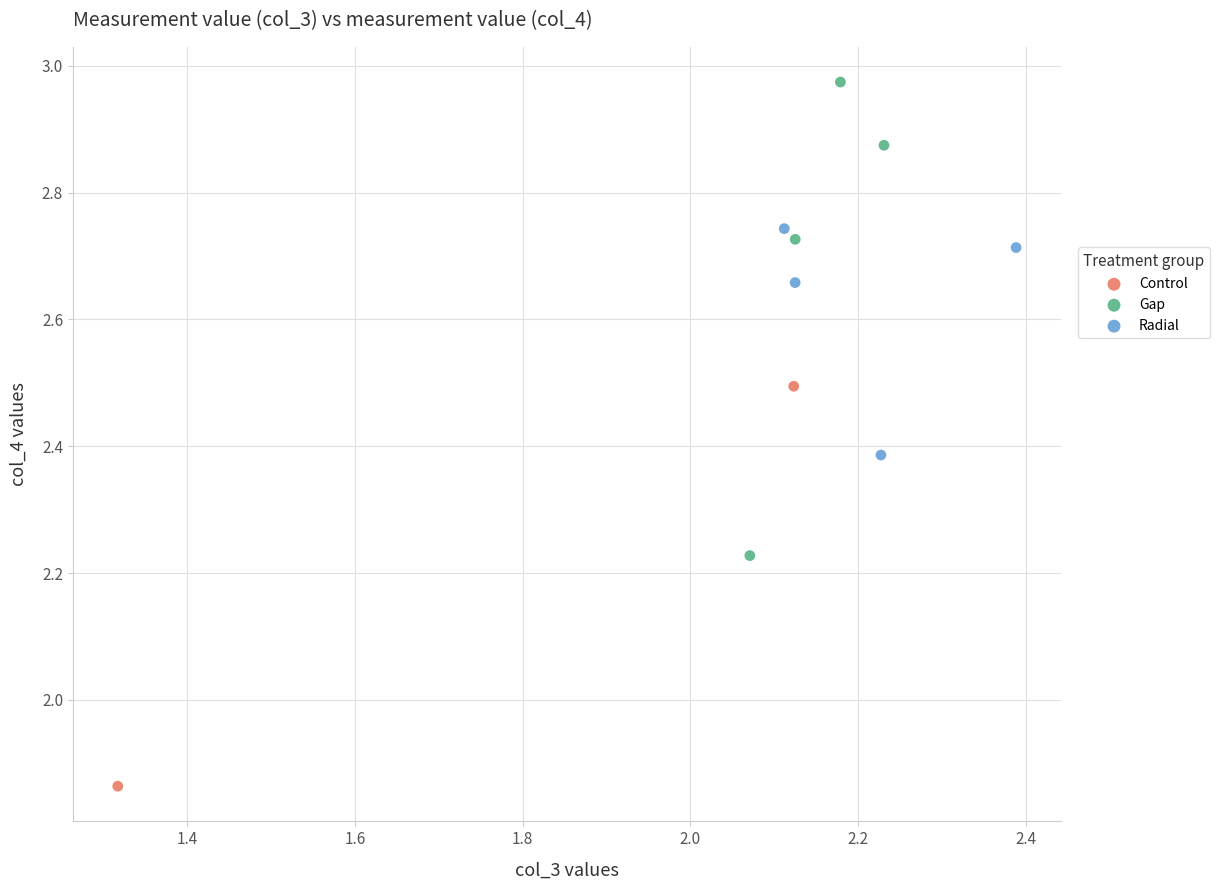

What are all the series names shown in the legend?

Control, Gap, Radial